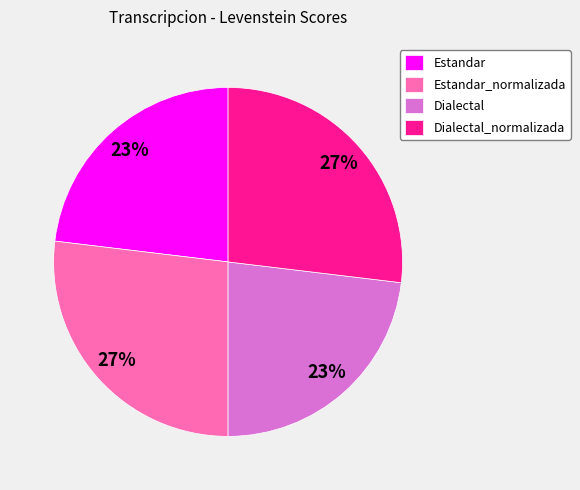

Is it true that Dialectal_normalizada is 27% of the pie?

True